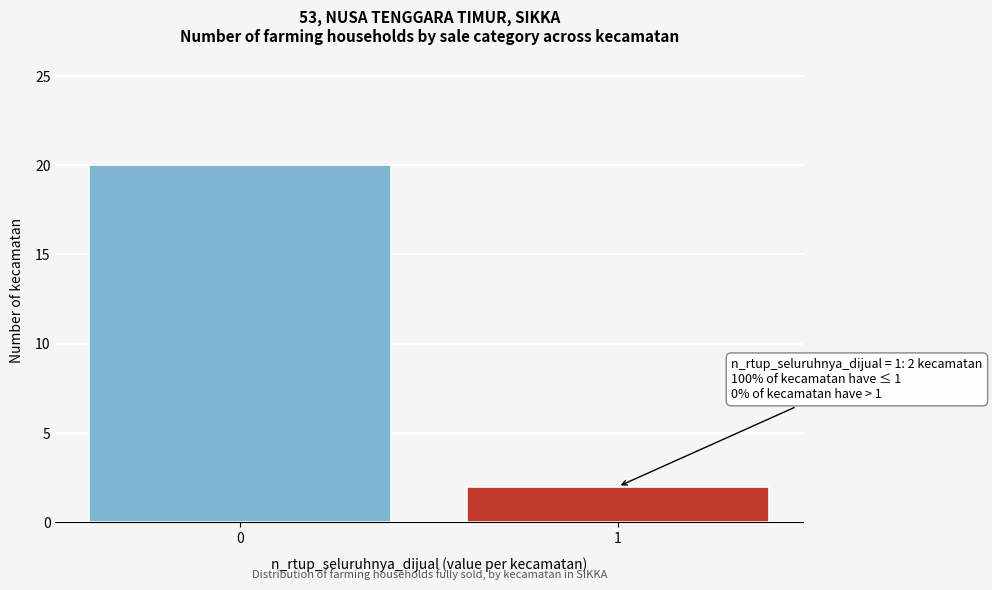

Reading right to left, transcribe all the data shown in this chart.

1=2	0=20